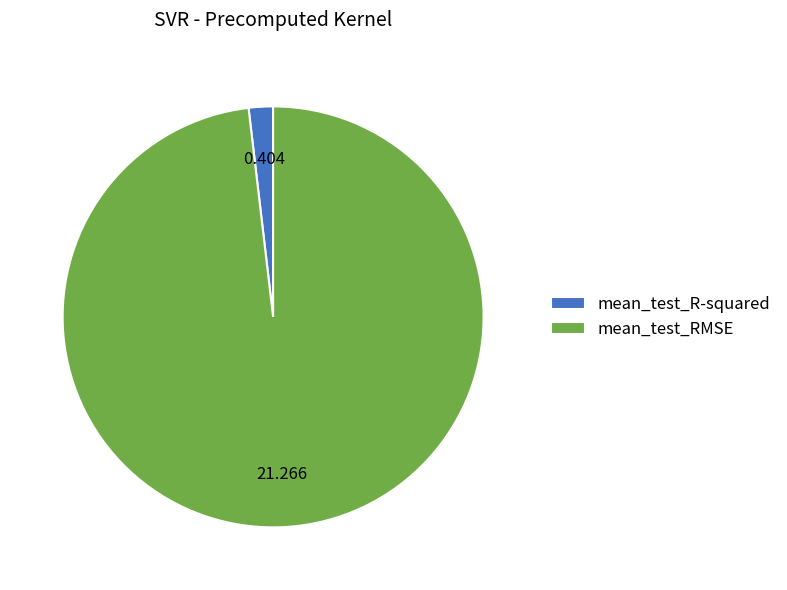

Which has a higher value, mean_test_R-squared or mean_test_RMSE?

mean_test_RMSE